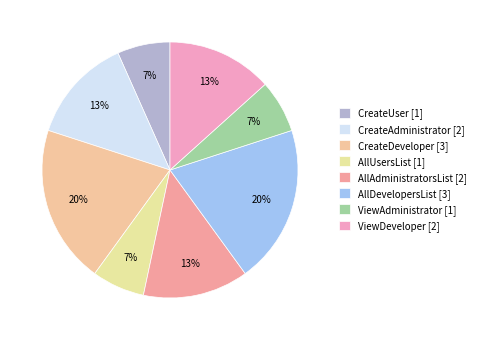

How many slices are in this pie chart?

8